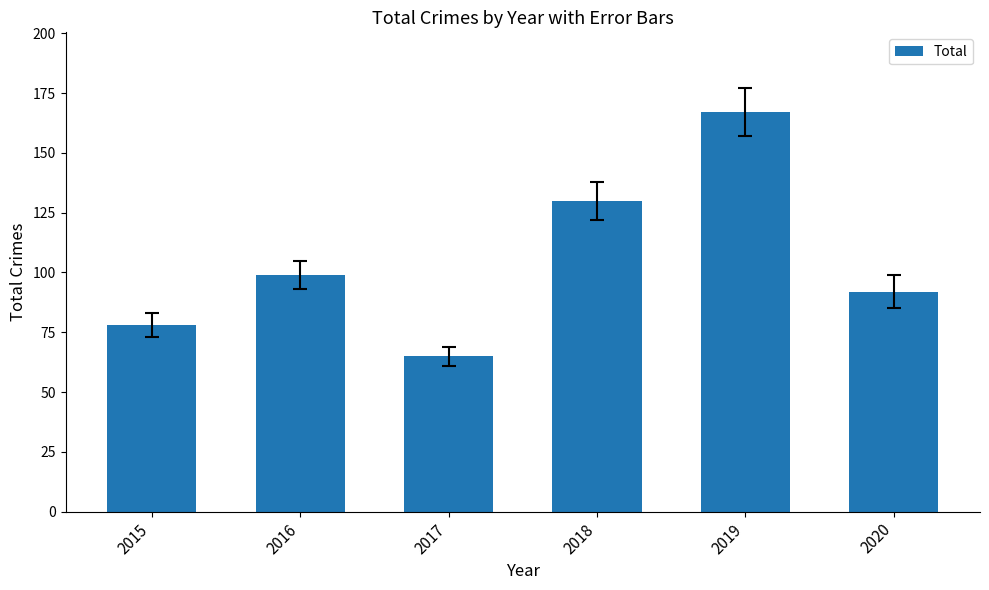

Is it true that the value at 2016 is 99?

True